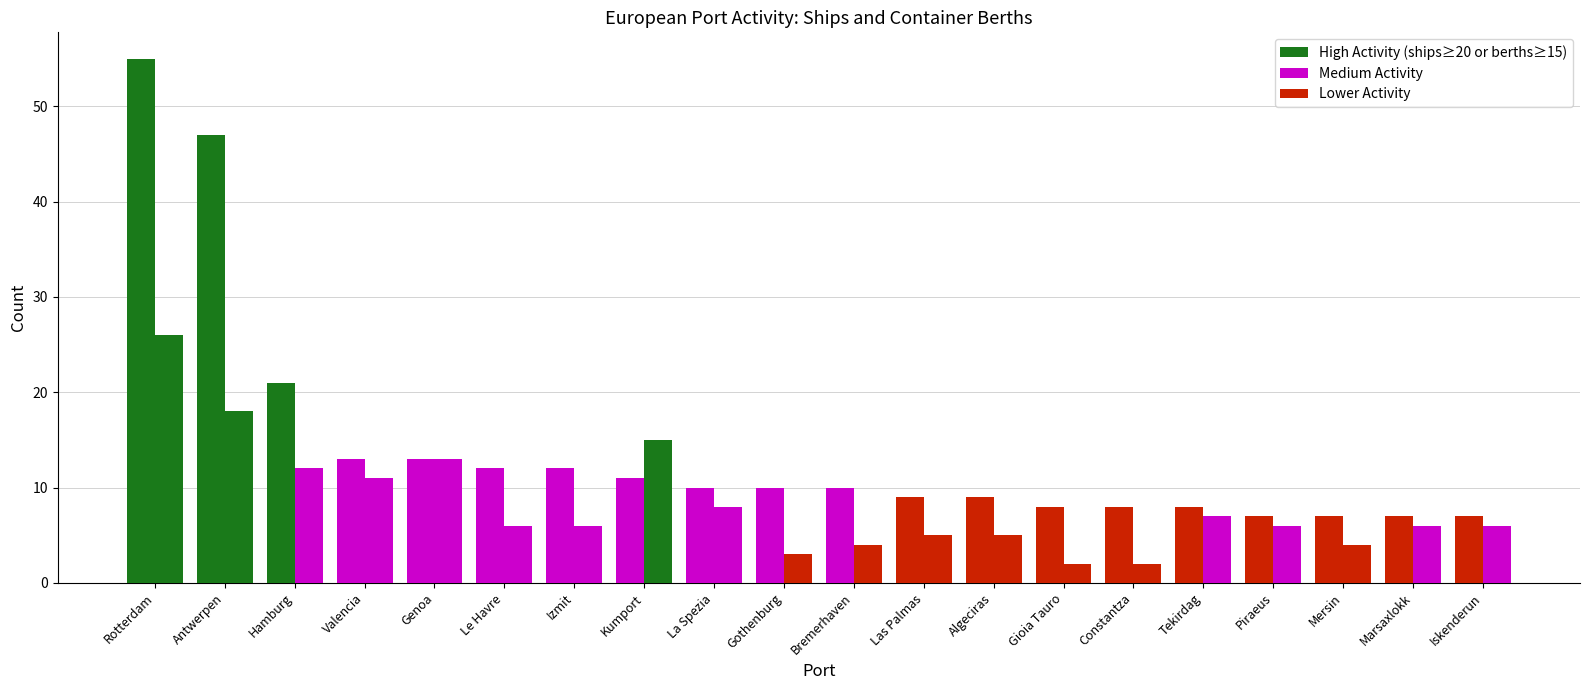

Does the chart contain any negative values?

No